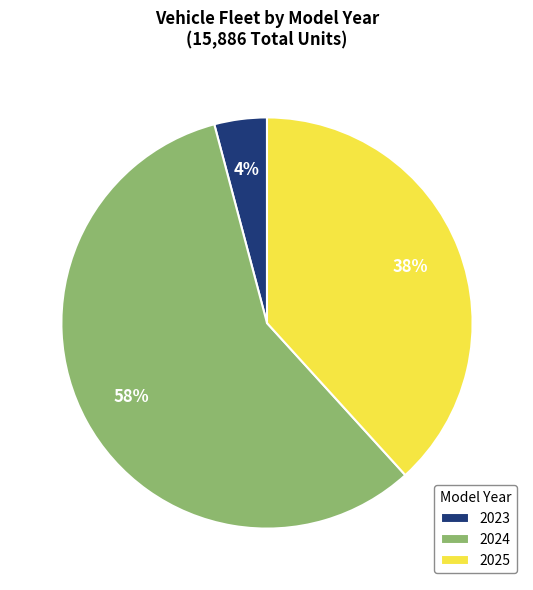

To the nearest percent, what is the difference between the 2025 and 2023 slice percentages?

34%